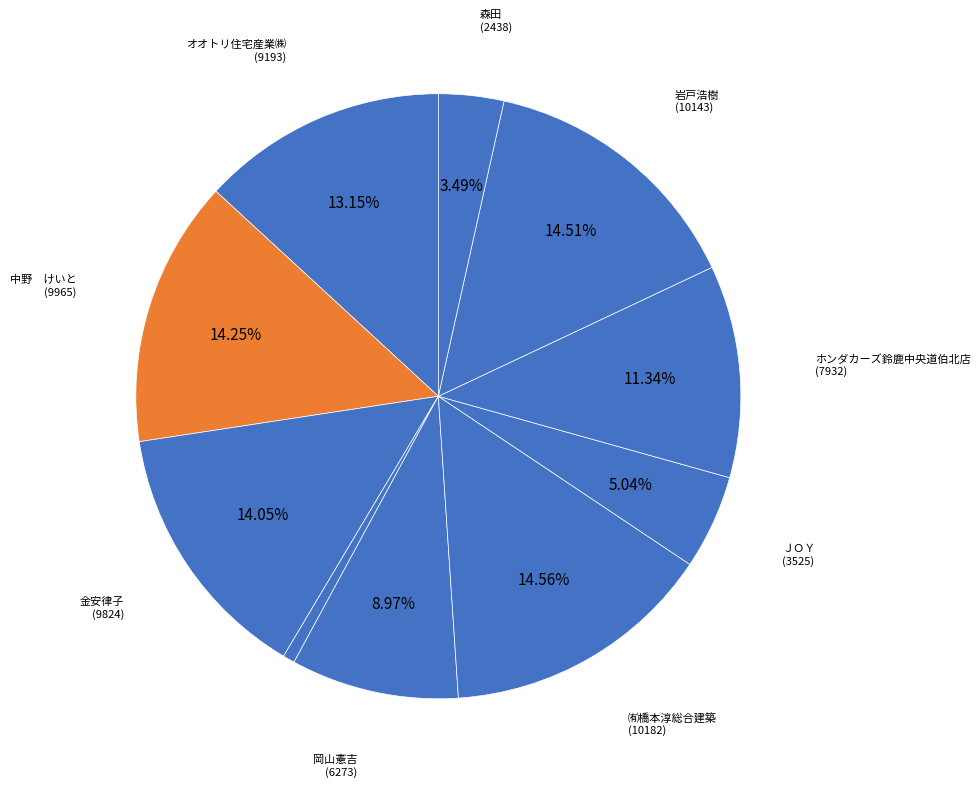

What is the smallest slice in the pie chart?

岡田ひろえ